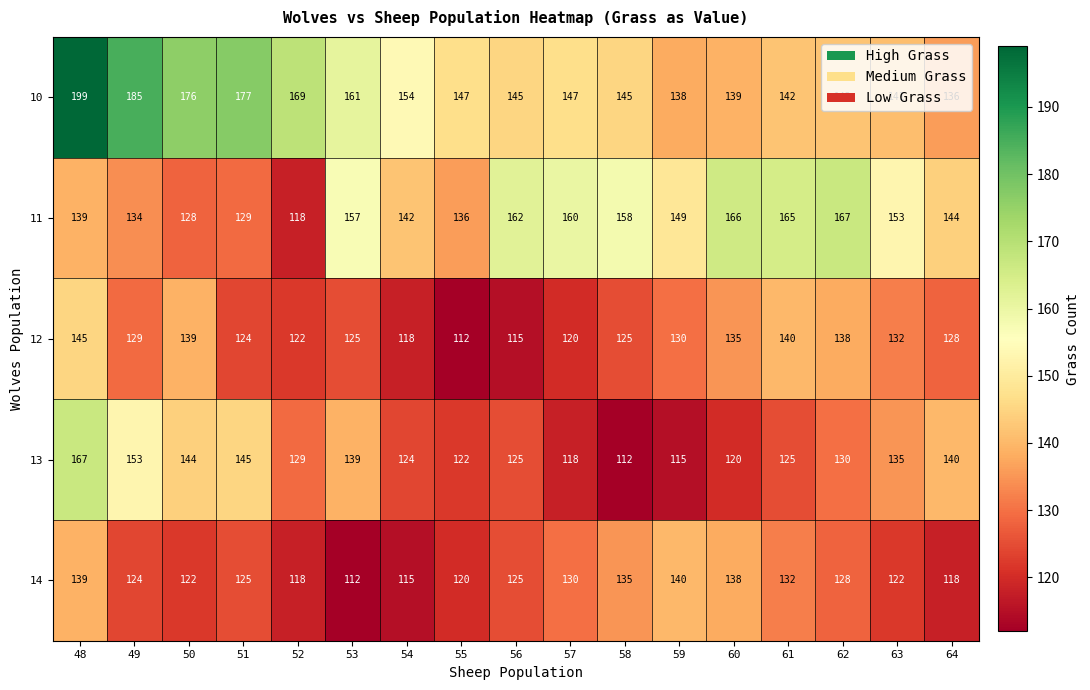

At 51, list the series in order from smallest to largest.

12, 14, 11, 13, 10